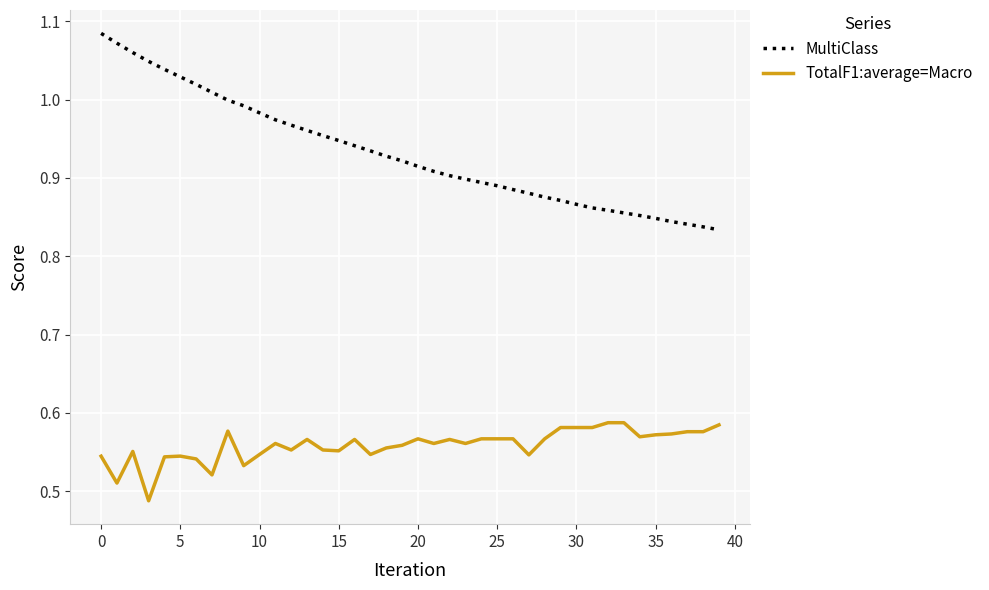

True or false: TotalF1:average=Macro and MultiClass intersect in this chart.

False